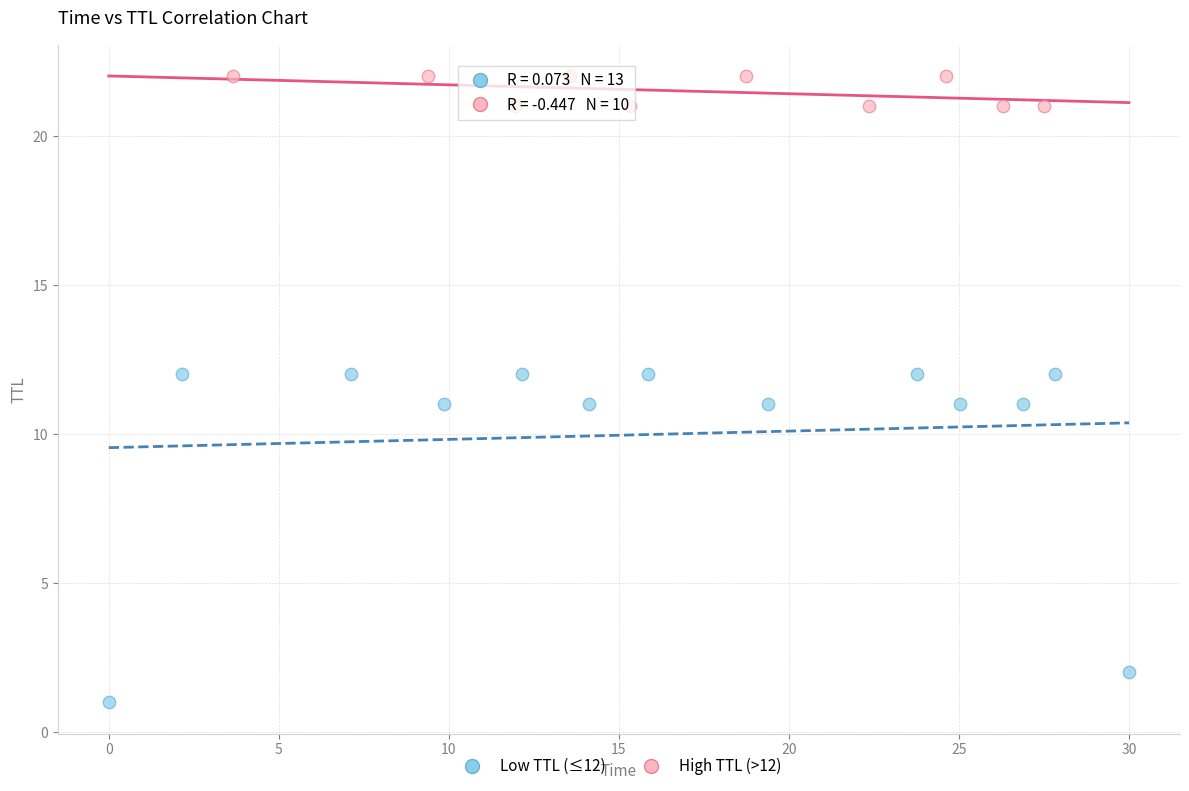

Which series contains the highest Y value?

High TTL (>12)